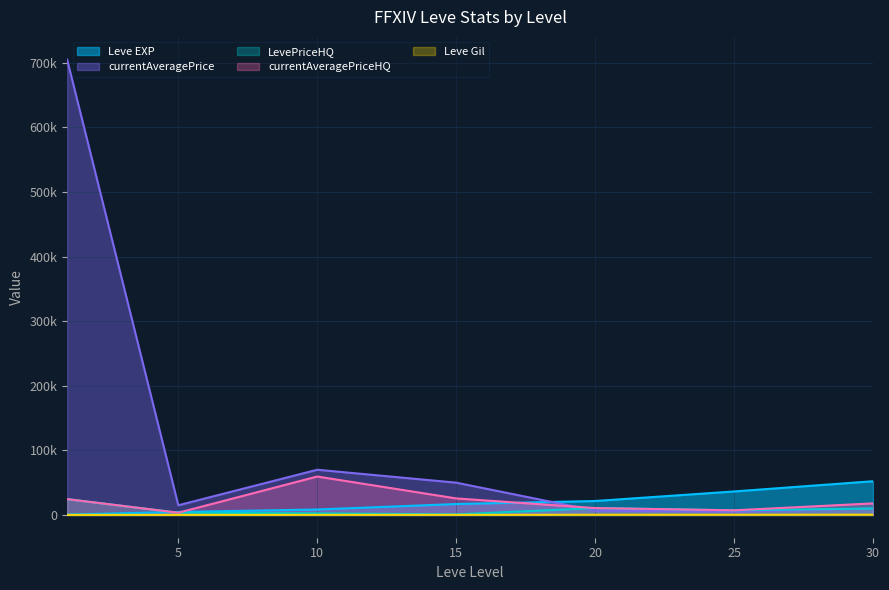

What is the total value across all series at 1?

754644.6